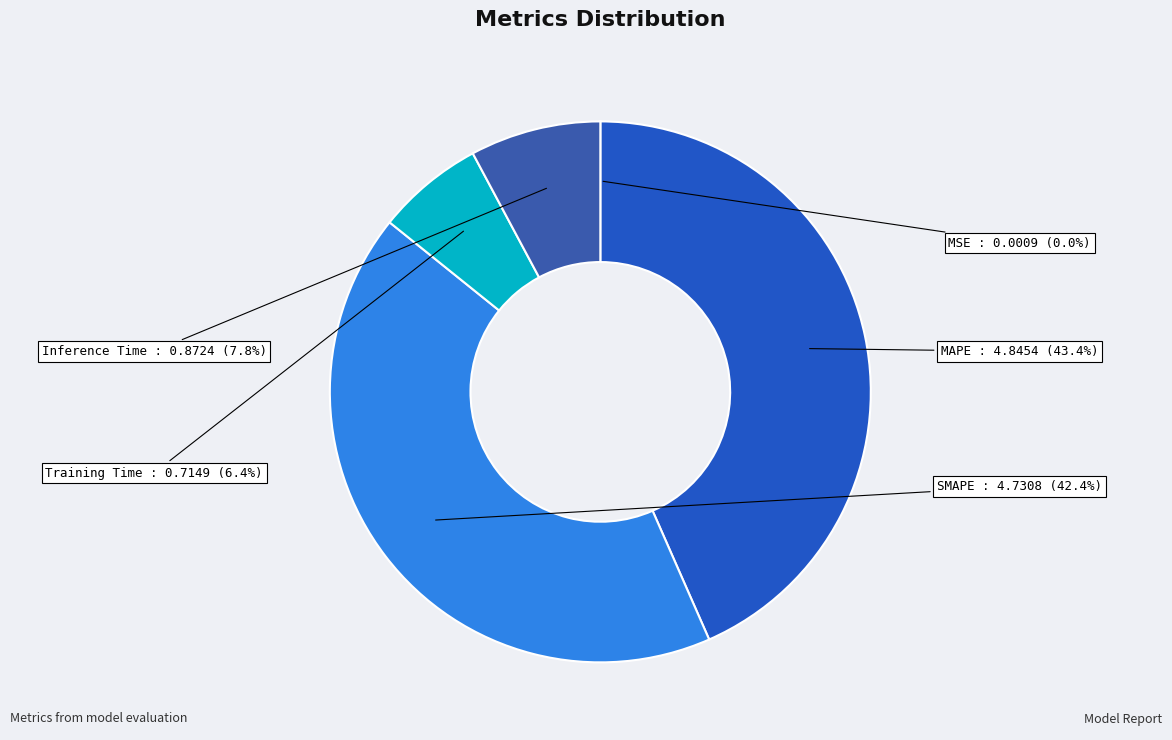

To the nearest percent, what is the average slice percentage?

20%